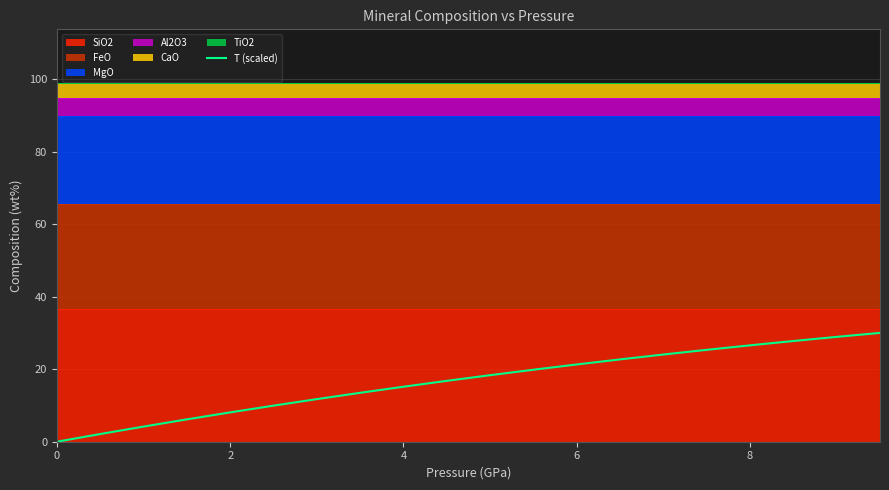

How many data points does each series have?

20